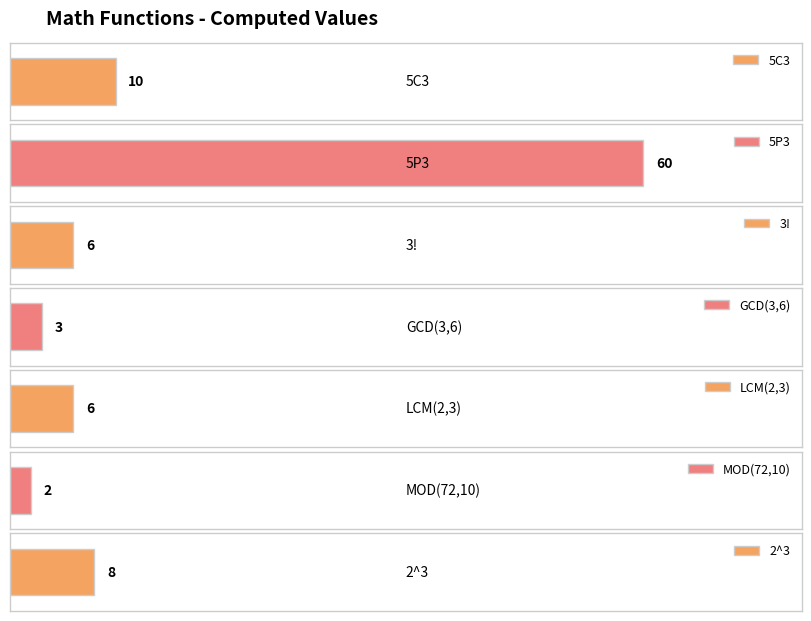

What is the label of the 5th bar from the right?

3!